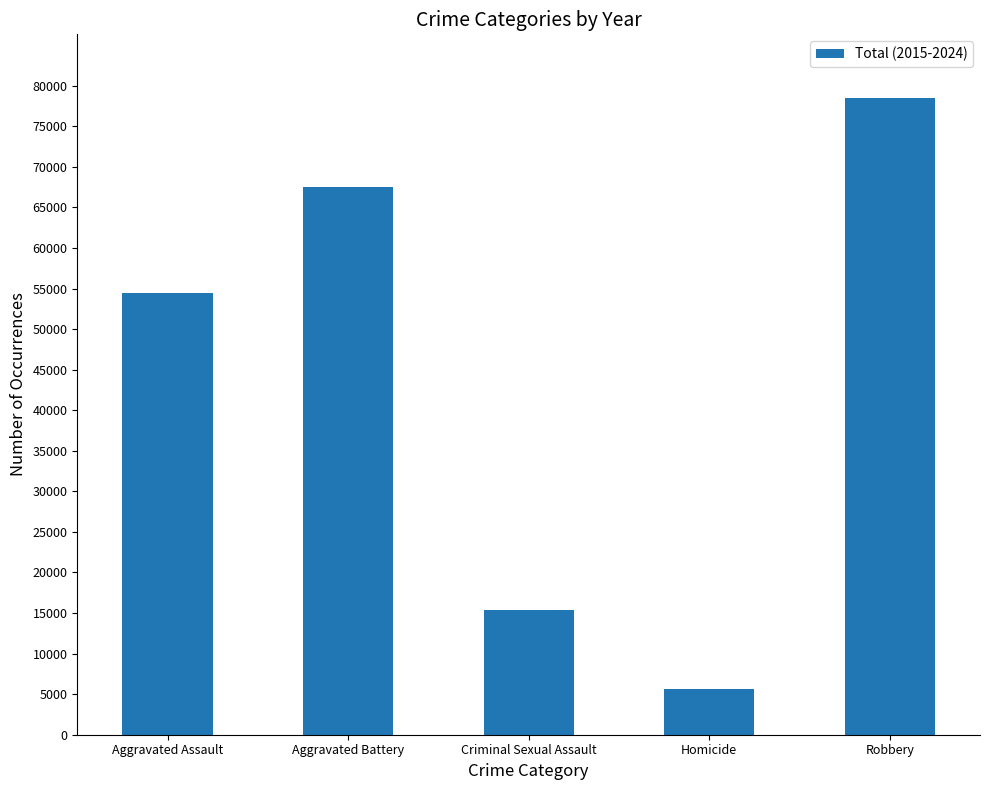

What is the approximate value at Criminal Sexual Assault, to the nearest 50?

15400